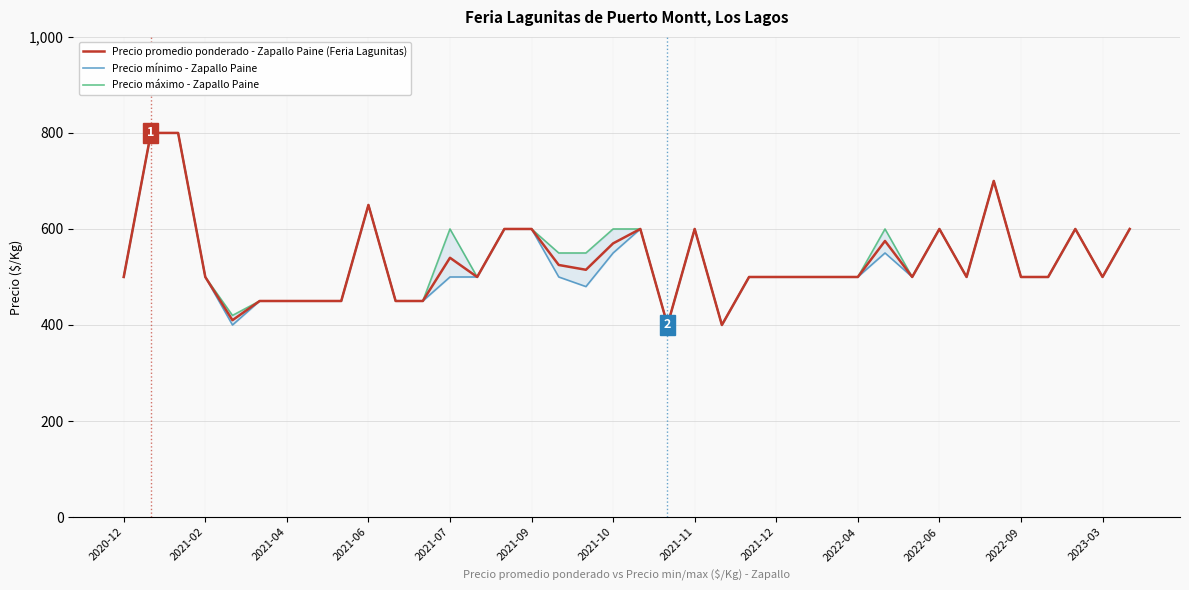

How many values in the Precio máximo - Zapallo Paine series are below 500?

9